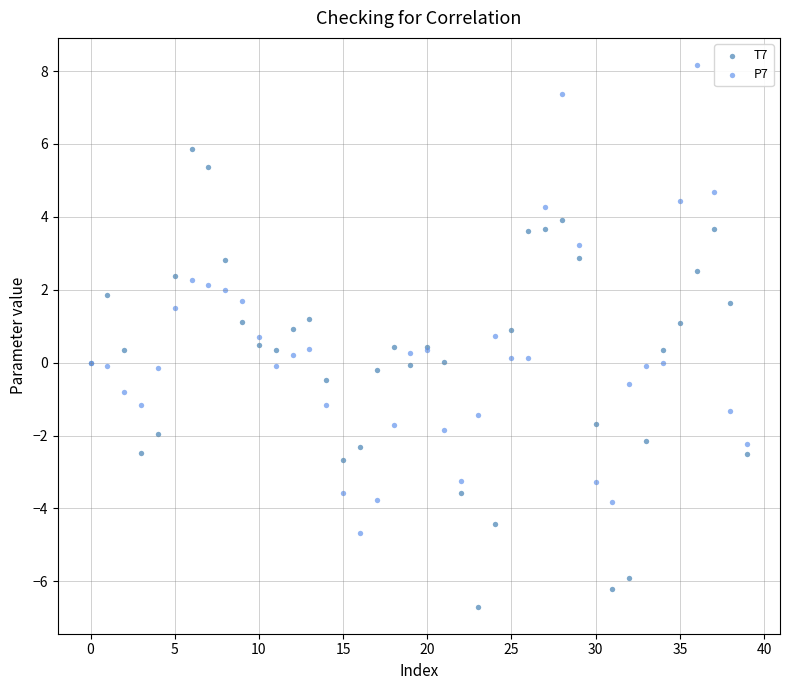

Which series reaches the minimum Y coordinate?

T7